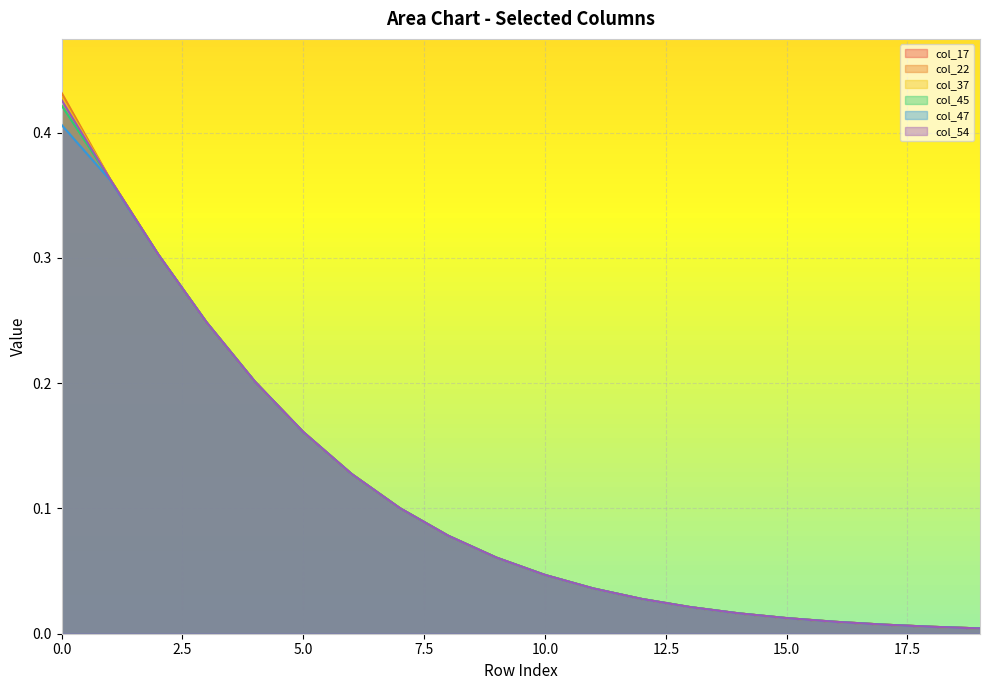

Does the chart display data point markers on the line(s)?

No